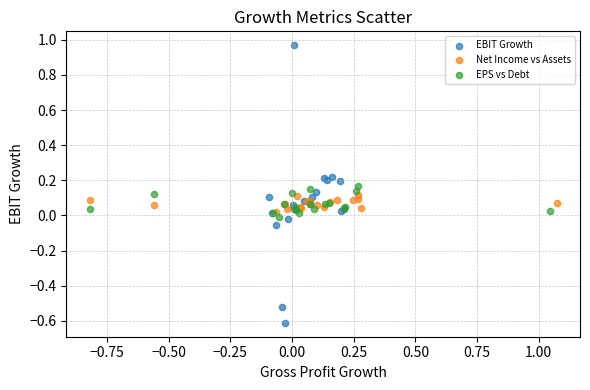

Which series contains the lowest Y value?

EBIT Growth